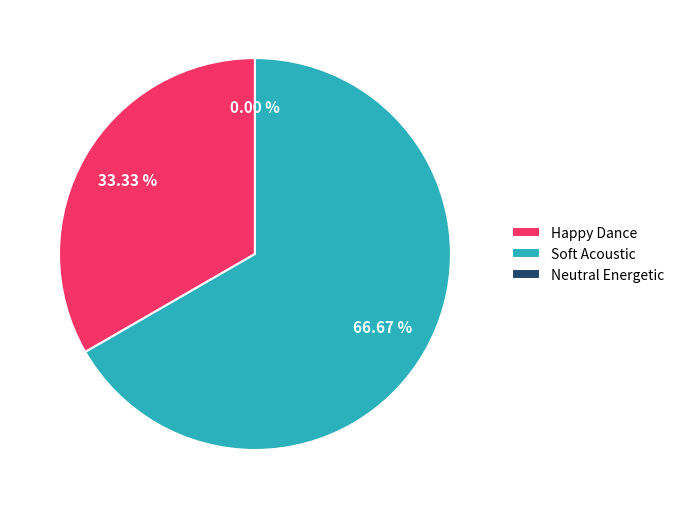

What percentage is NOT represented by Neutral Energetic?

100.0%